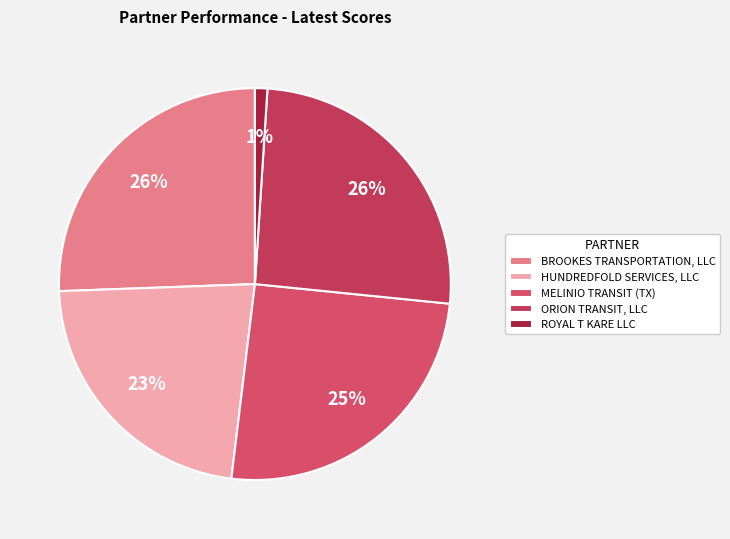

What portion of the pie excludes BROOKES TRANSPORTATION, LLC?

74.4%